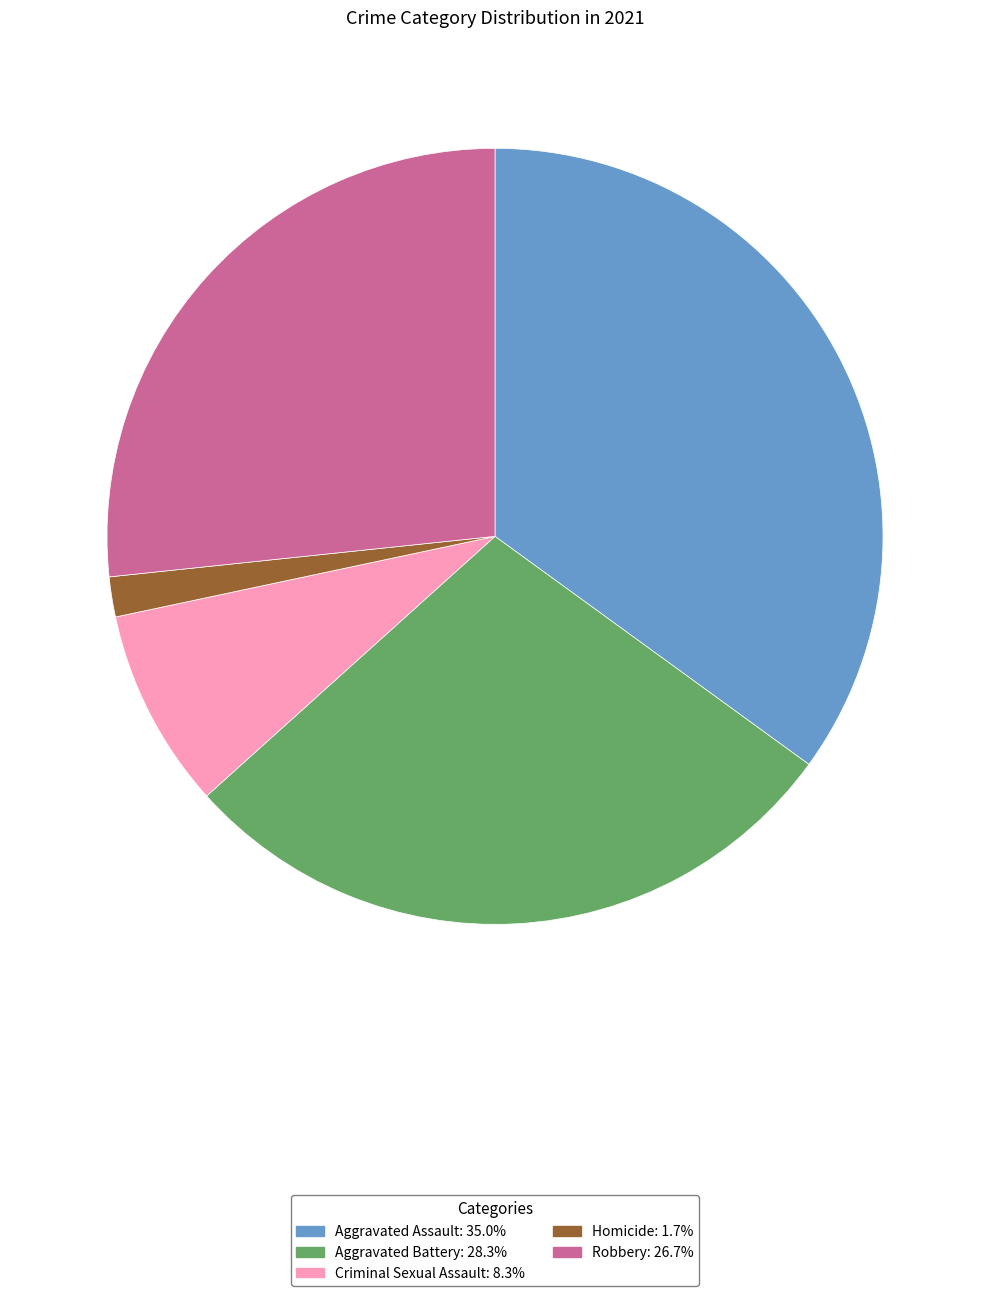

Which has a higher value, Criminal Sexual Assault or Homicide?

Criminal Sexual Assault